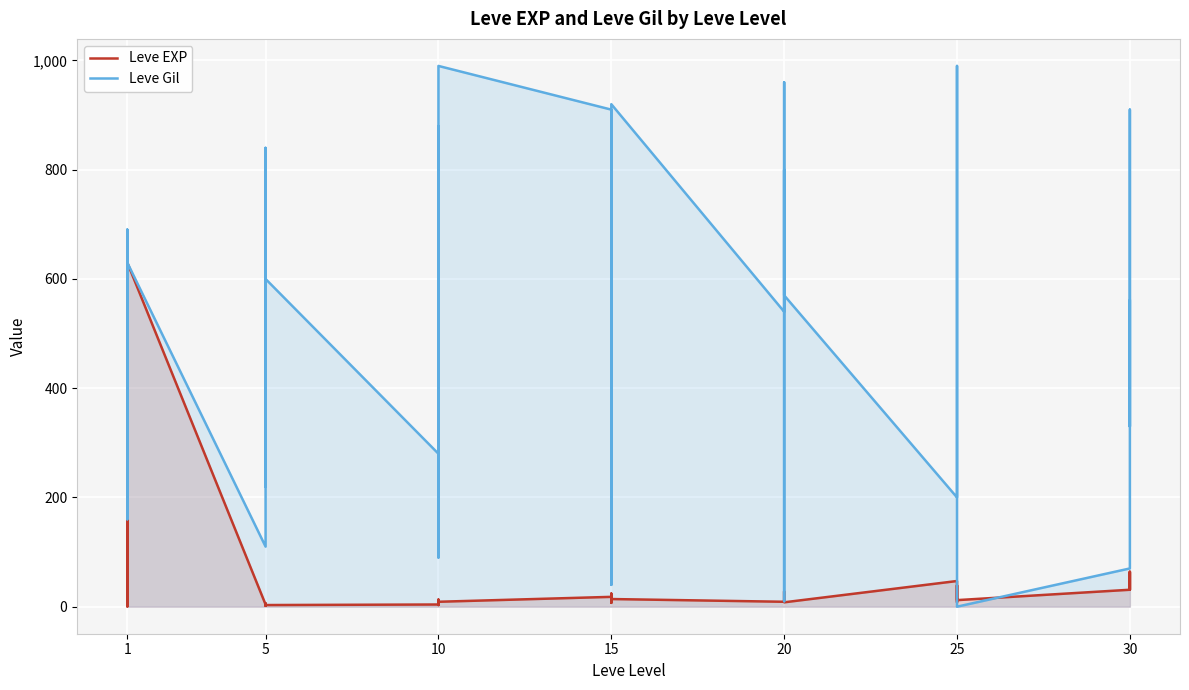

How many lines are shown in the chart?

2